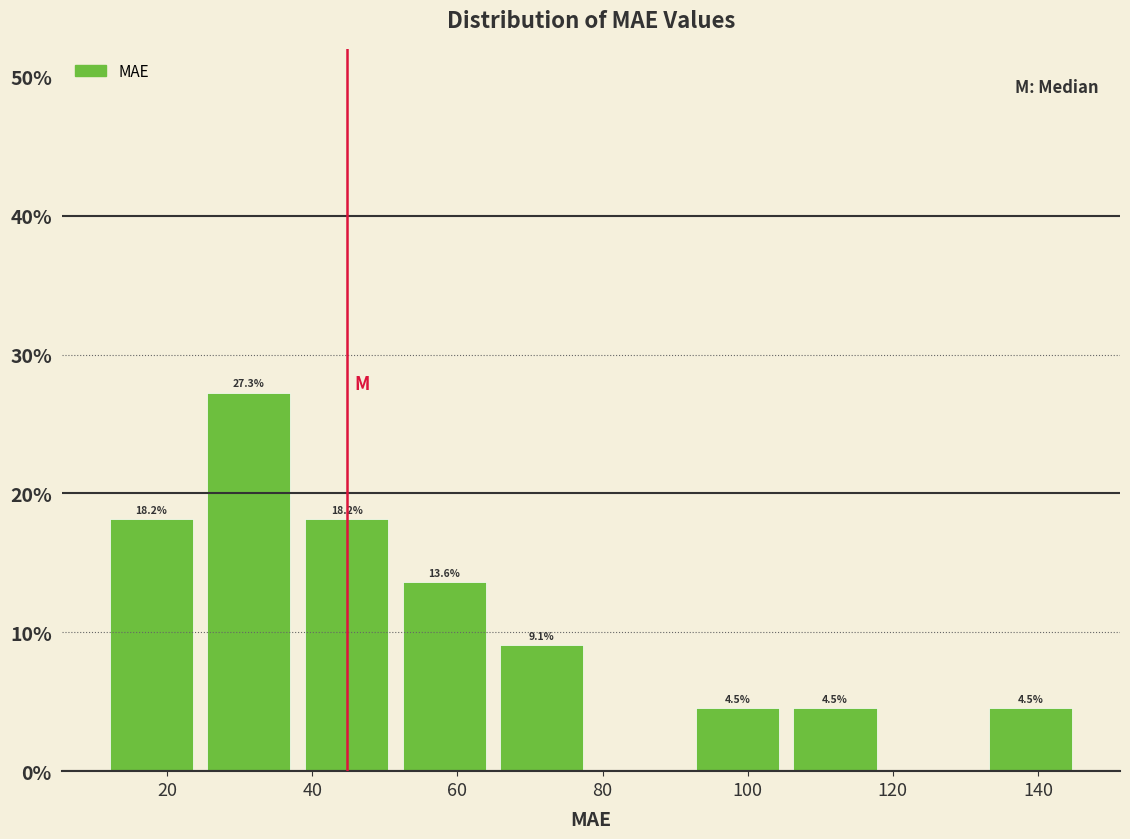

Which range on the x-axis has the tallest bar?

24 to 38